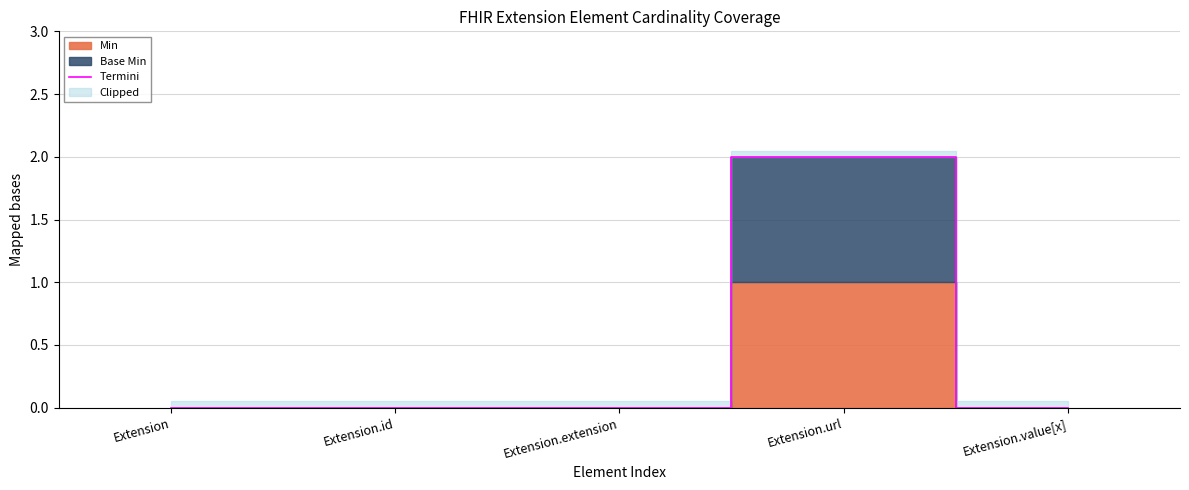

Reading left to right, what are all the values shown in this chart?

Extension=0	Extension.id=0	Extension.extension=0	Extension.url=2	Extension.value[x]=0